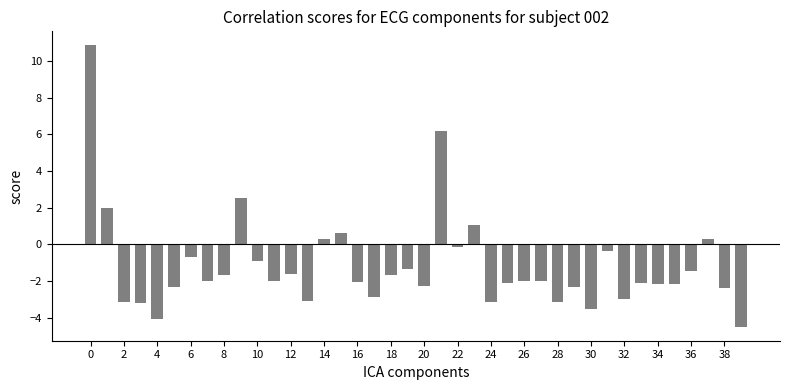

What is the value of the 1st bar from the left?

10.9